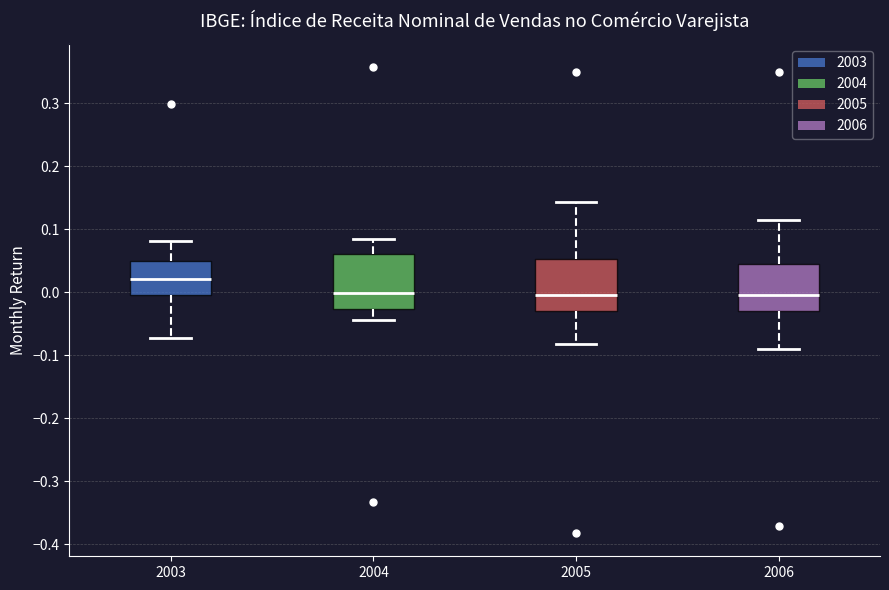

Reading left to right, read every box against the y-axis: the position of its median line, the range the box covers, and the ends of its whiskers. The values are not printed on the chart, so give them approximately, as read against the axis.

2003: median 0.02, box 0.00 to 0.05, whiskers -0.07 to 0.08
2004: median 0.00, box -0.03 to 0.06, whiskers -0.04 to 0.08
2005: median 0.00, box -0.03 to 0.05, whiskers -0.08 to 0.14
2006: median 0.00, box -0.03 to 0.04, whiskers -0.09 to 0.11